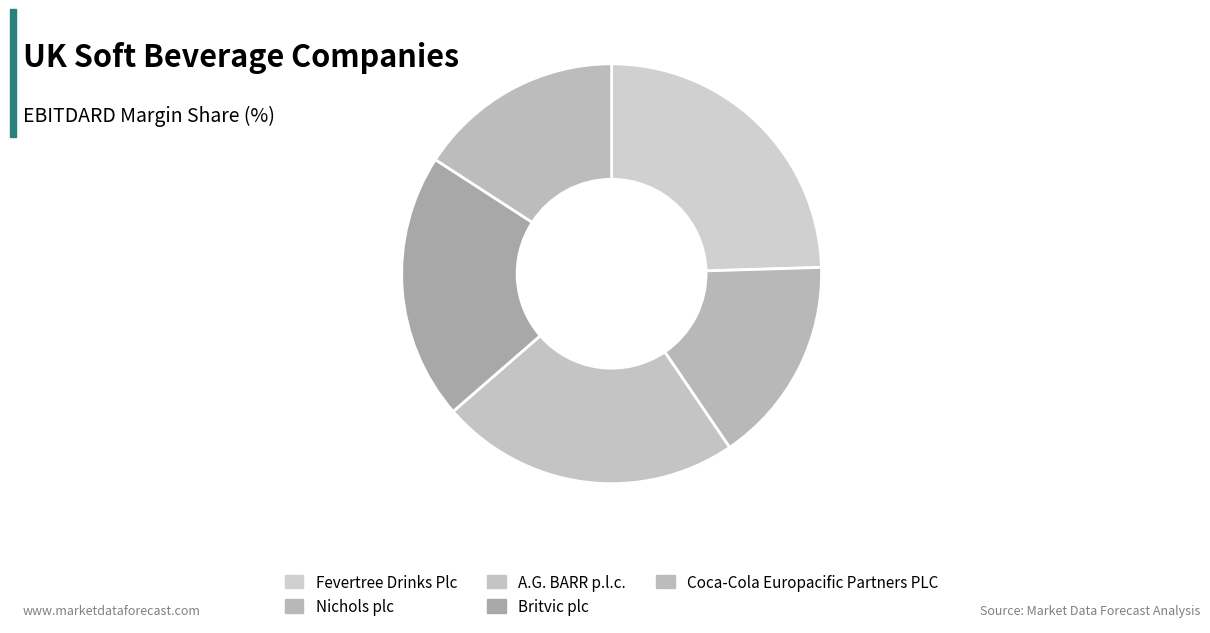

To the nearest percent, what is the average slice percentage?

20%